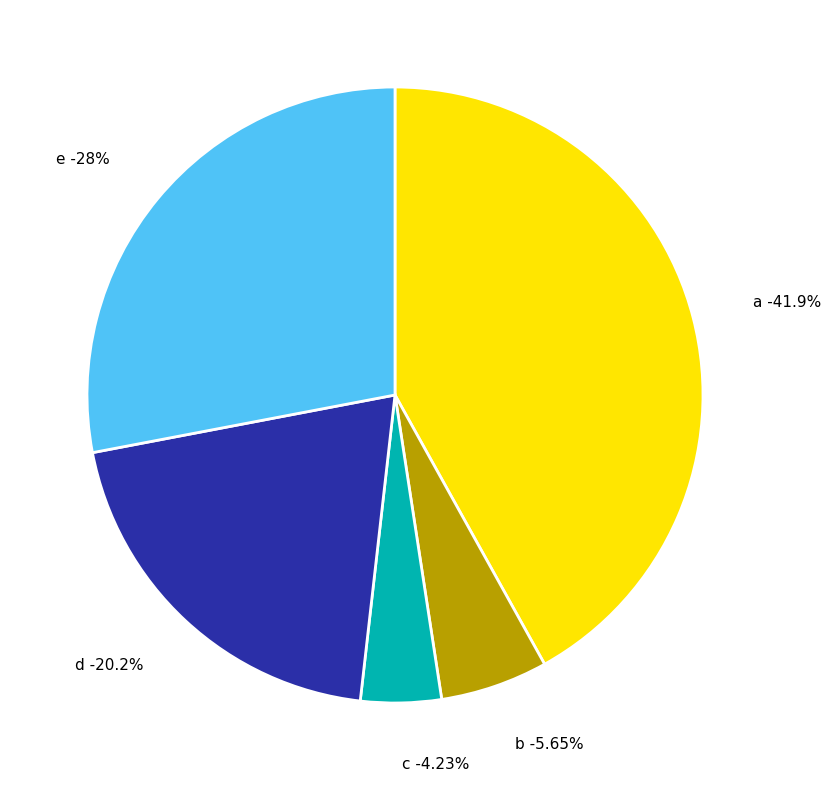

How many segments does this pie chart have?

5